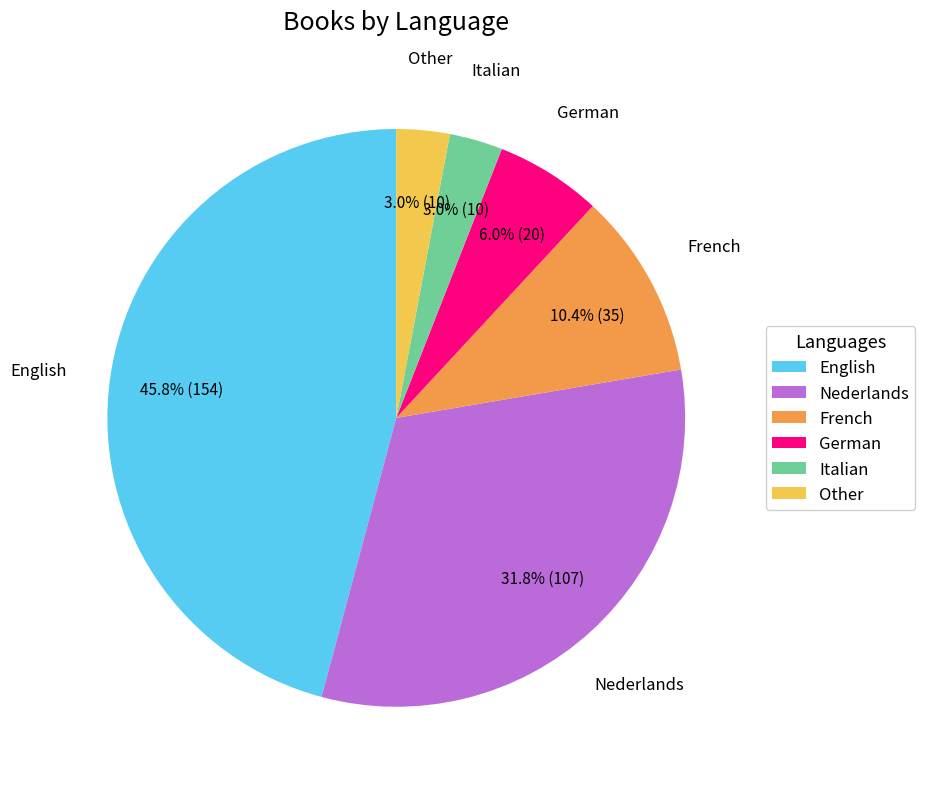

The Nederlands slice represents 32% of the pie. True or false?

True